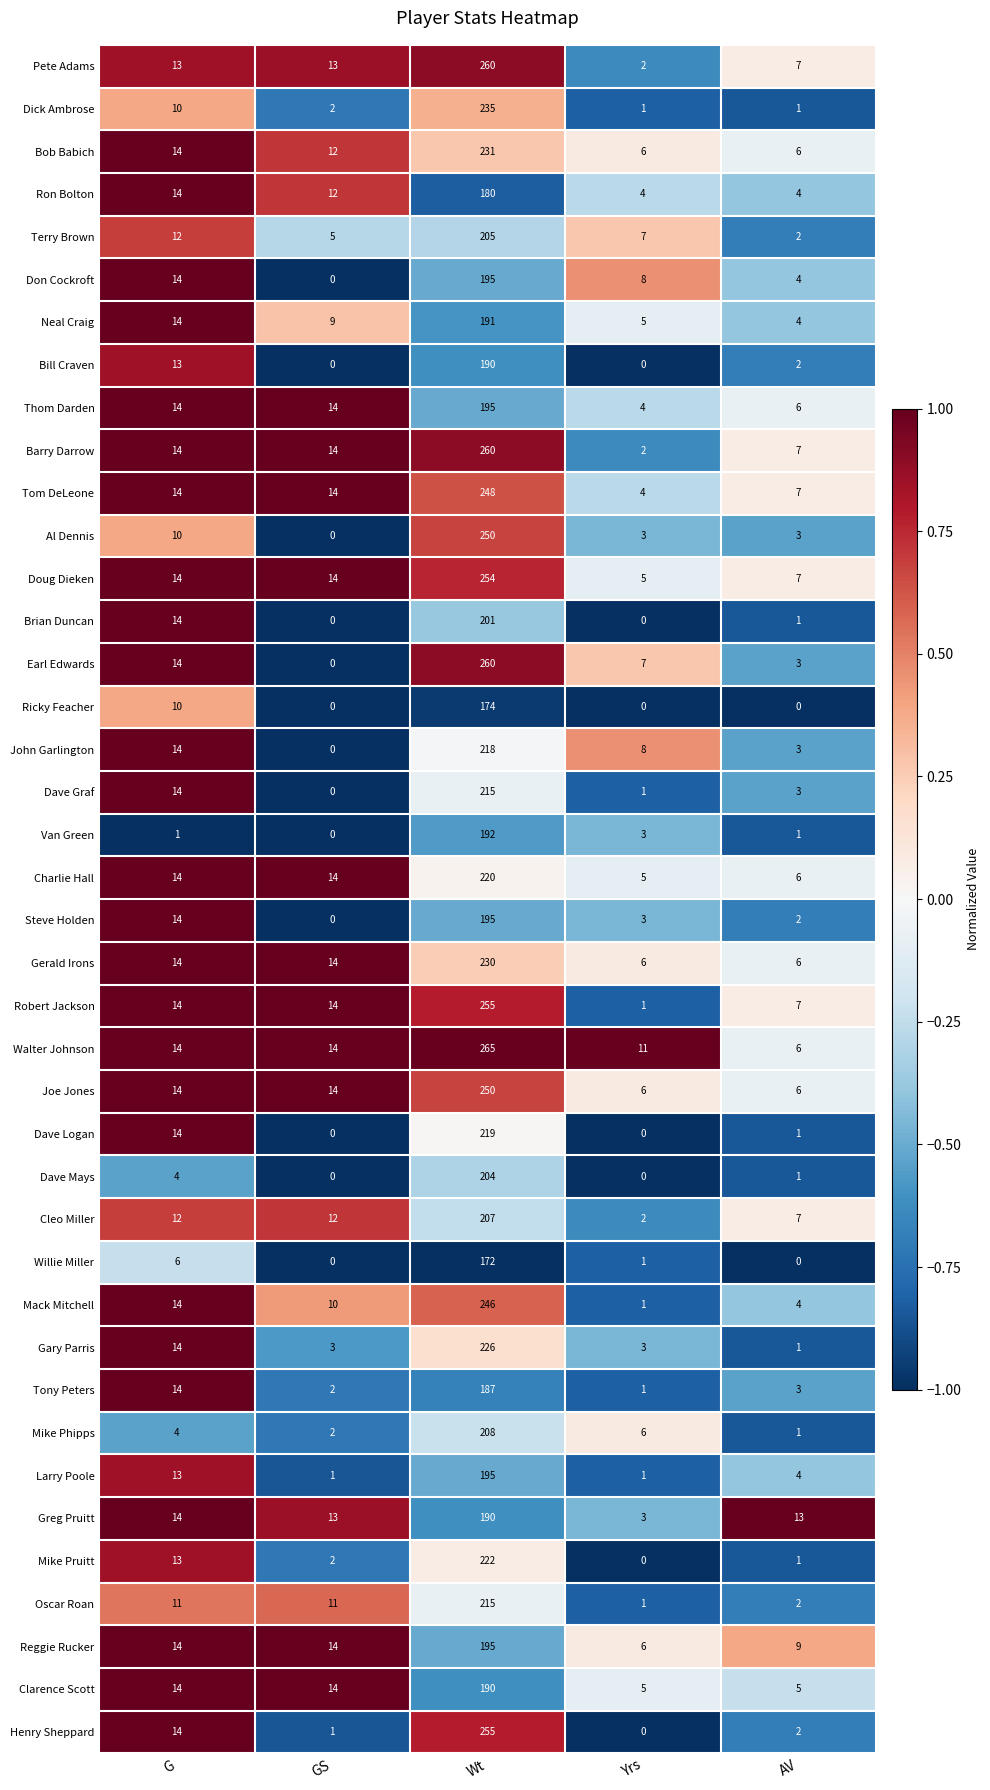

At which label is Willie Miller closest to 86?

G